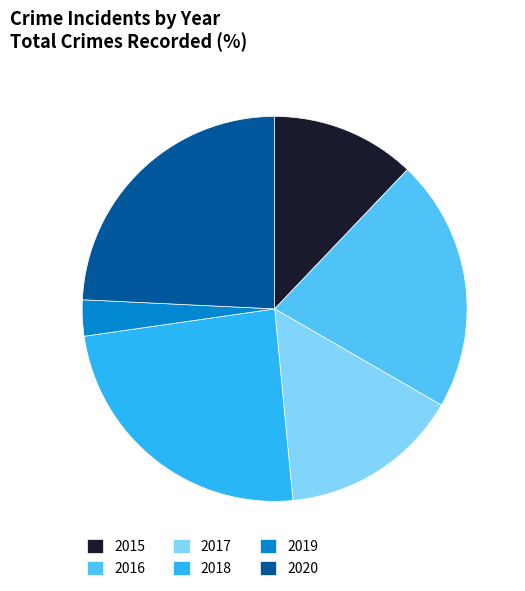

Is the sum of 2016 and 2020 greater than half?

No